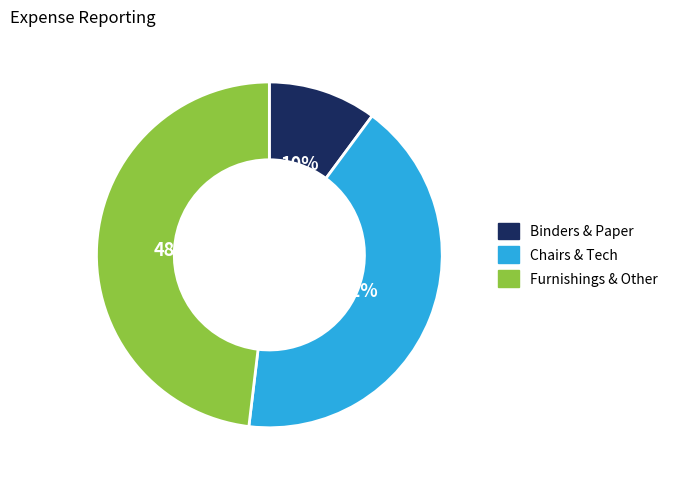

Is there a majority slice in this chart?

No